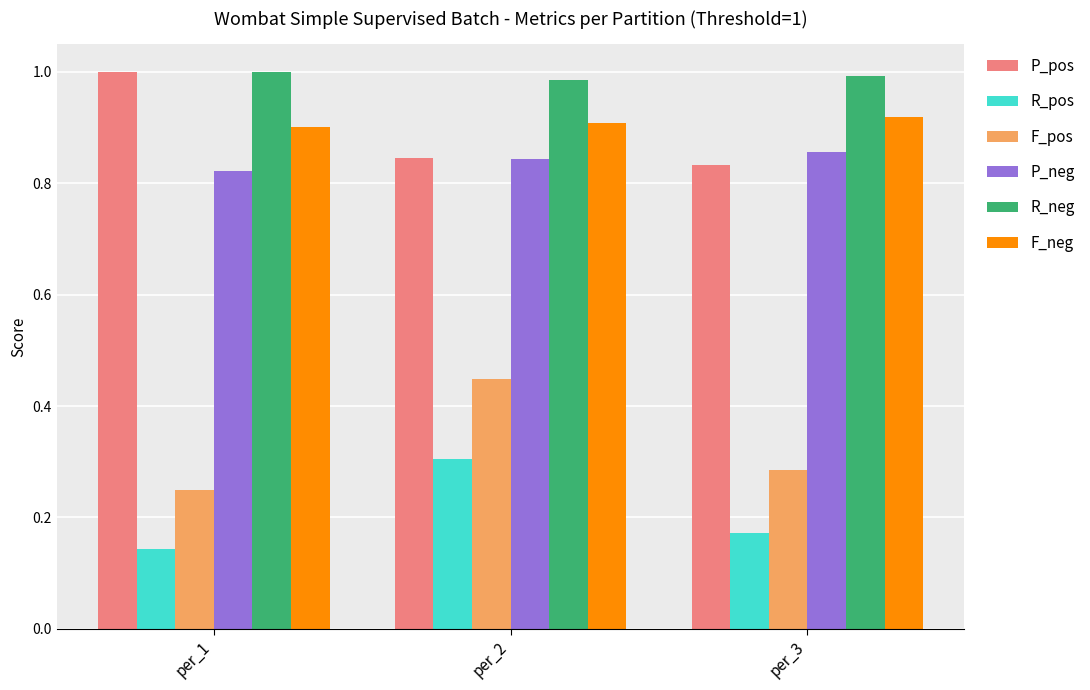

At which label is R_pos closest to 0?

per_1